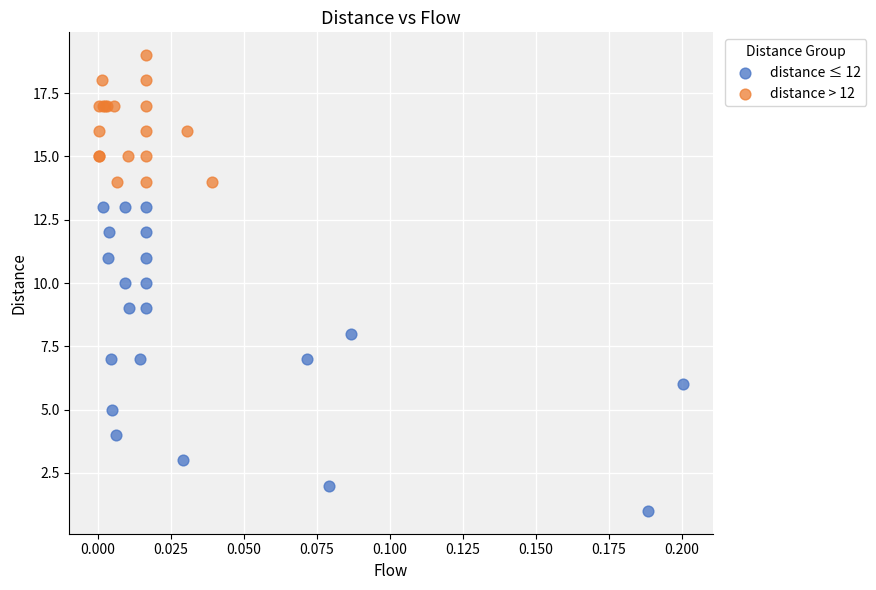

Which series has the largest Y range (max minus min)?

distance ≤ 12